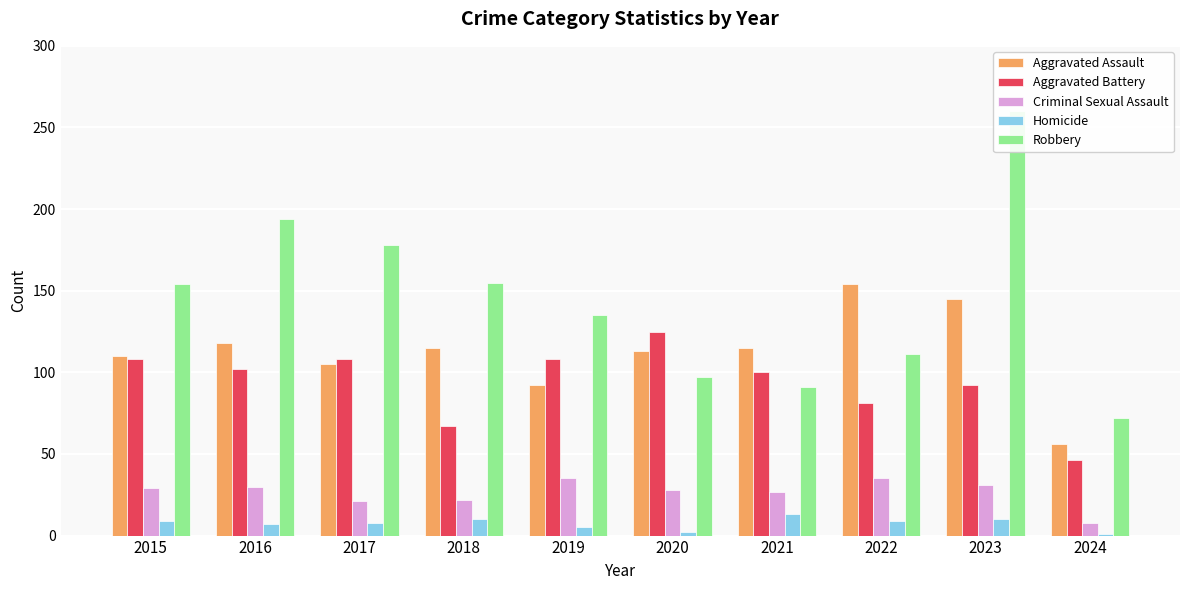

What is the approximate value of Aggravated Battery at 2018, to the nearest 10?

70